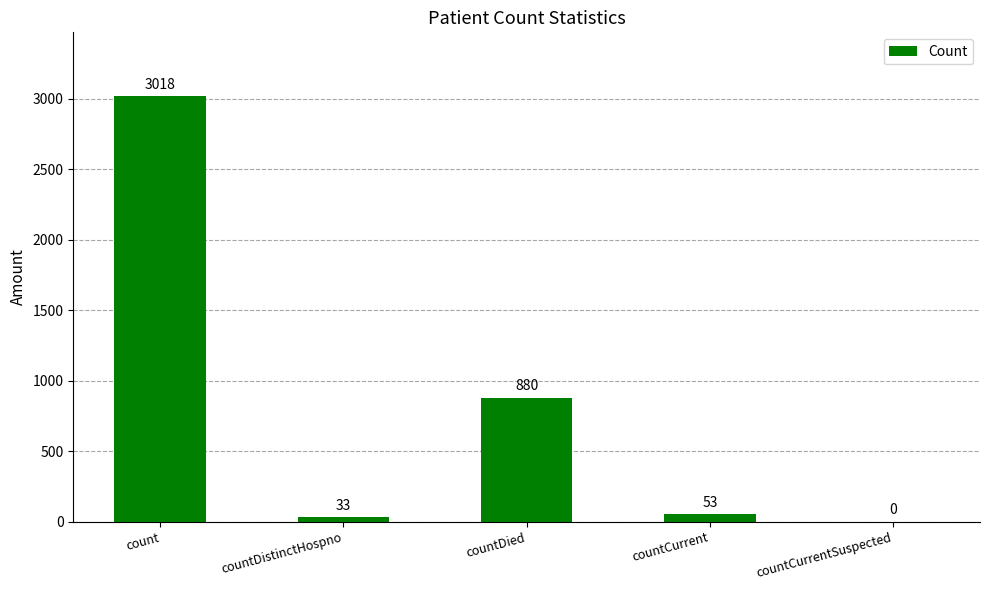

Which category has the highest value across all series?

count